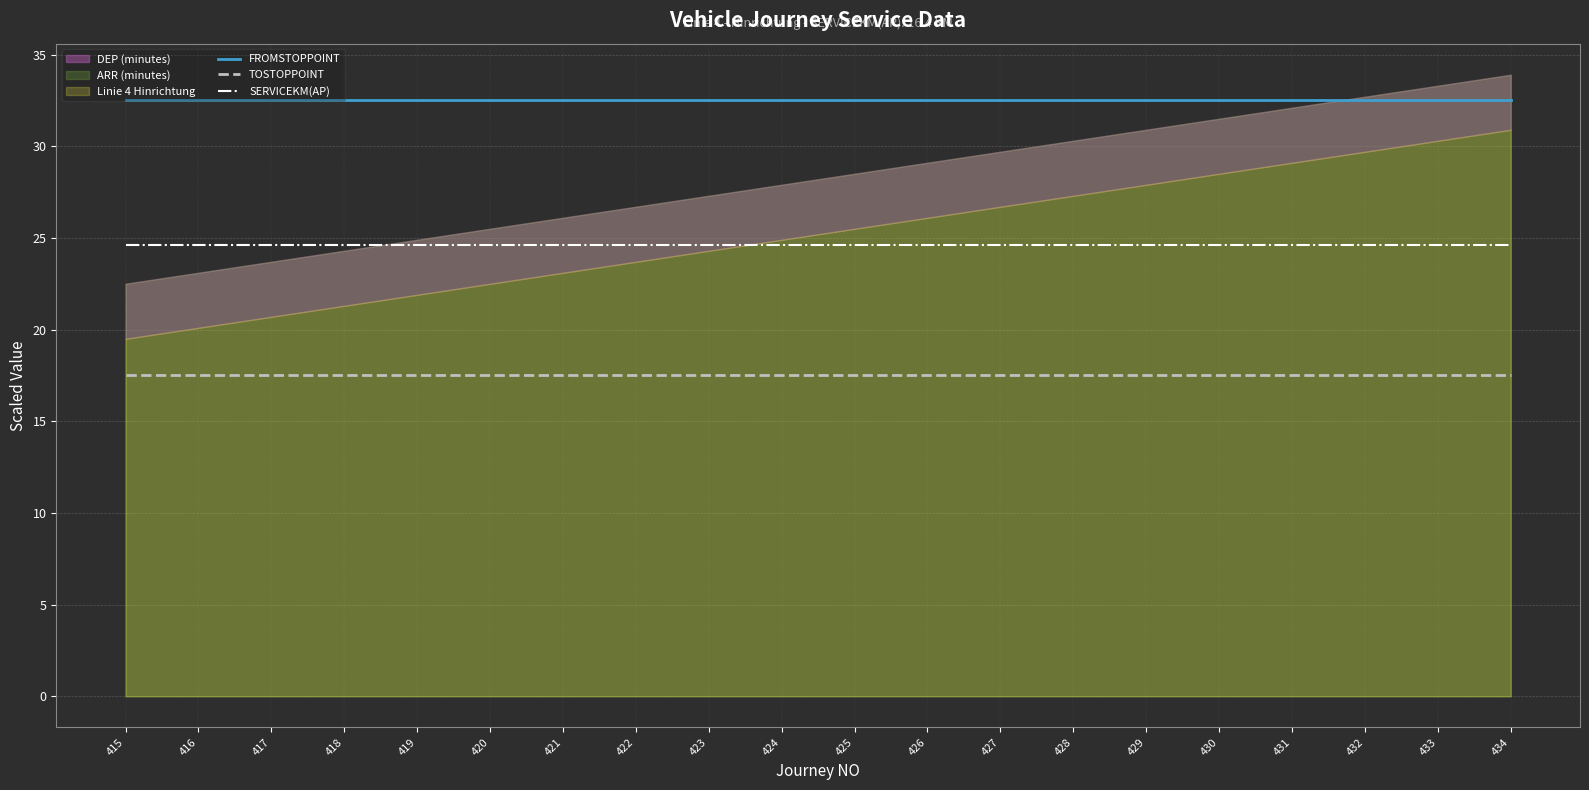

Does the chart have visible grid lines?

Yes